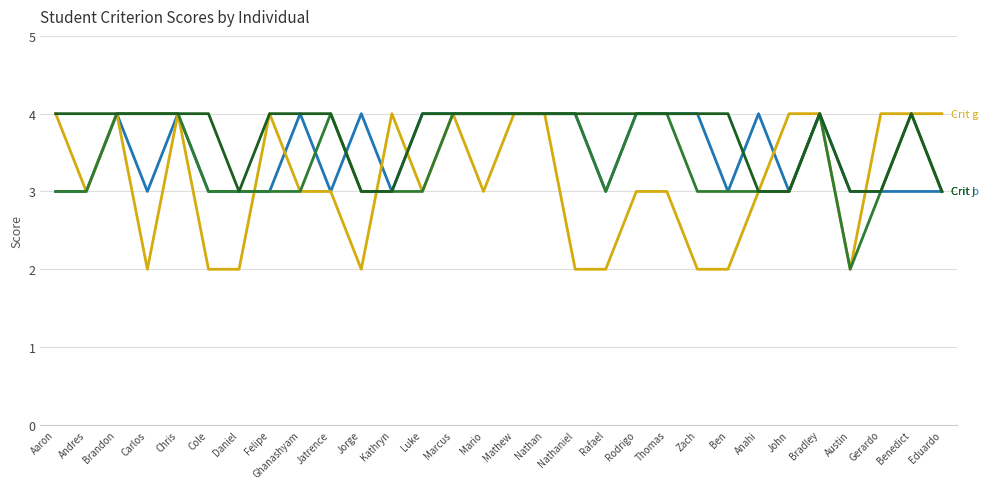

What position from the left is Felipe?

8